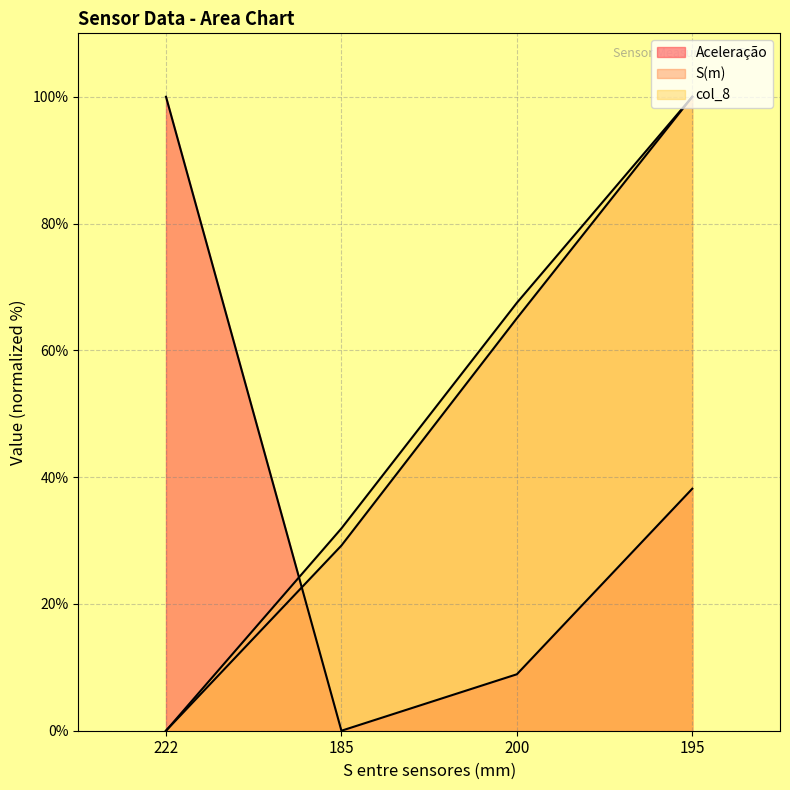

Rank the categories by S(m) value from highest to lowest.

195, 200, 185, 222